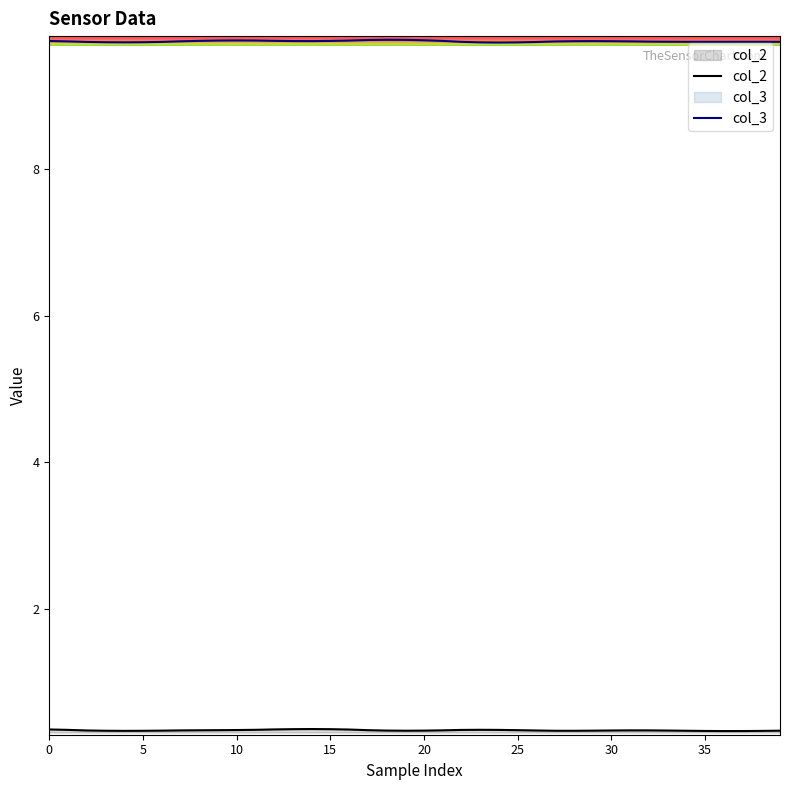

The col_3 series shows 9.7 at 23. True or false?

True